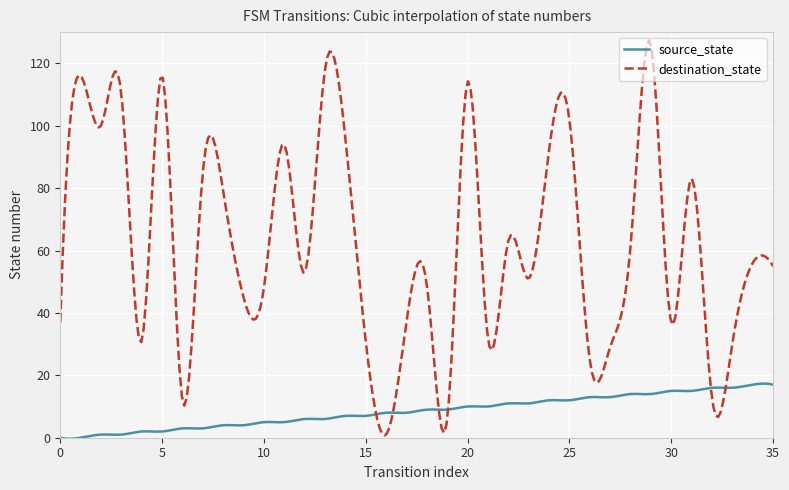

Rank the series by their maximum value, from lowest to highest.

source_state, destination_state